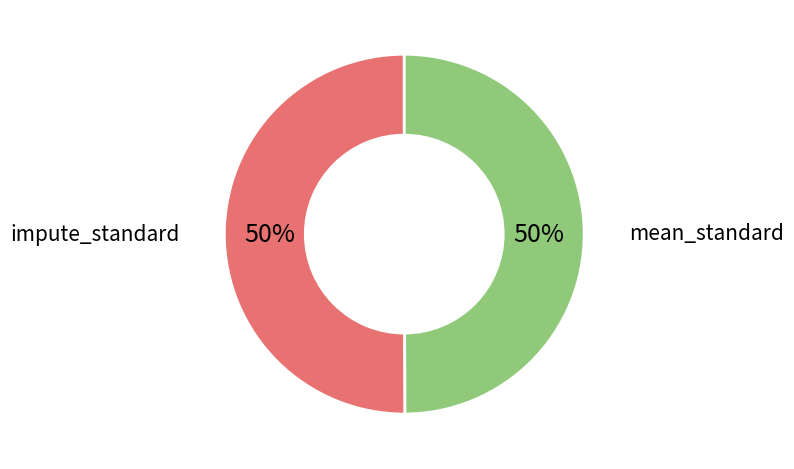

Is the sum of impute_standard and mean_standard greater than half?

Yes